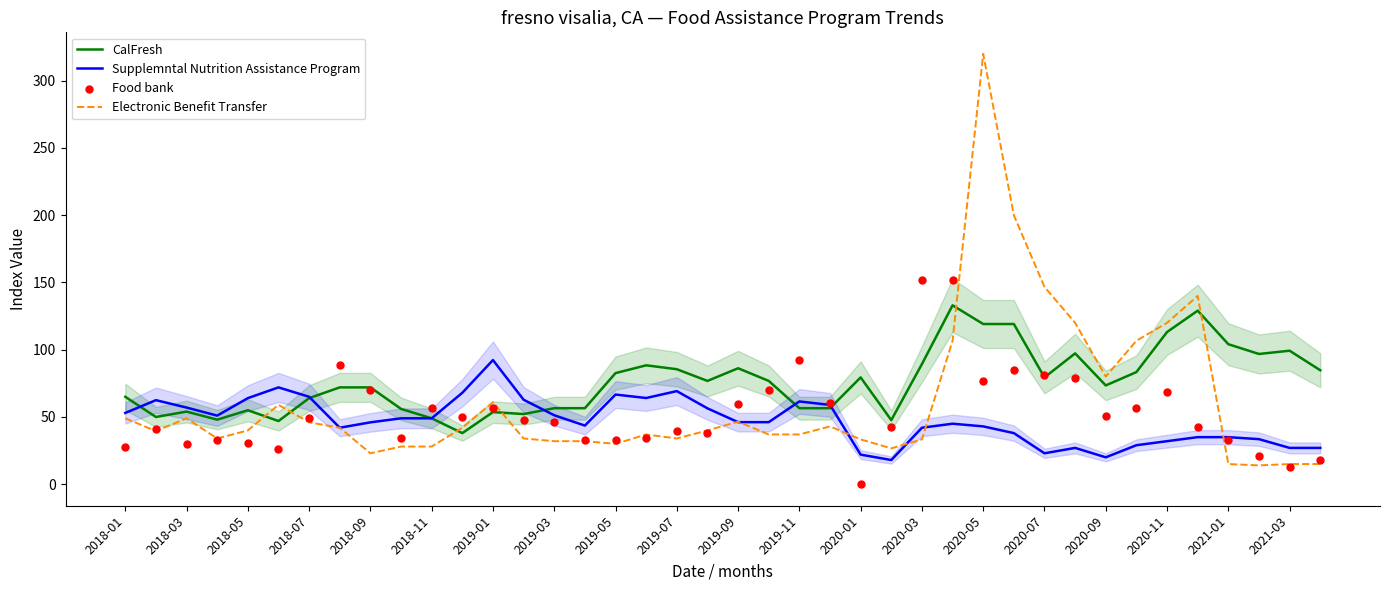

What is the lowest value of the CalFresh series?

38.0